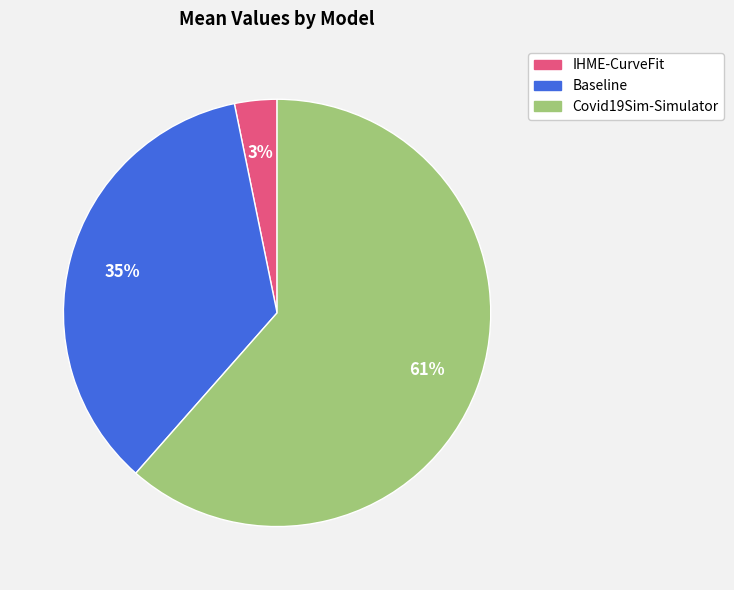

Which has a higher value, IHME-CurveFit or Baseline?

Baseline